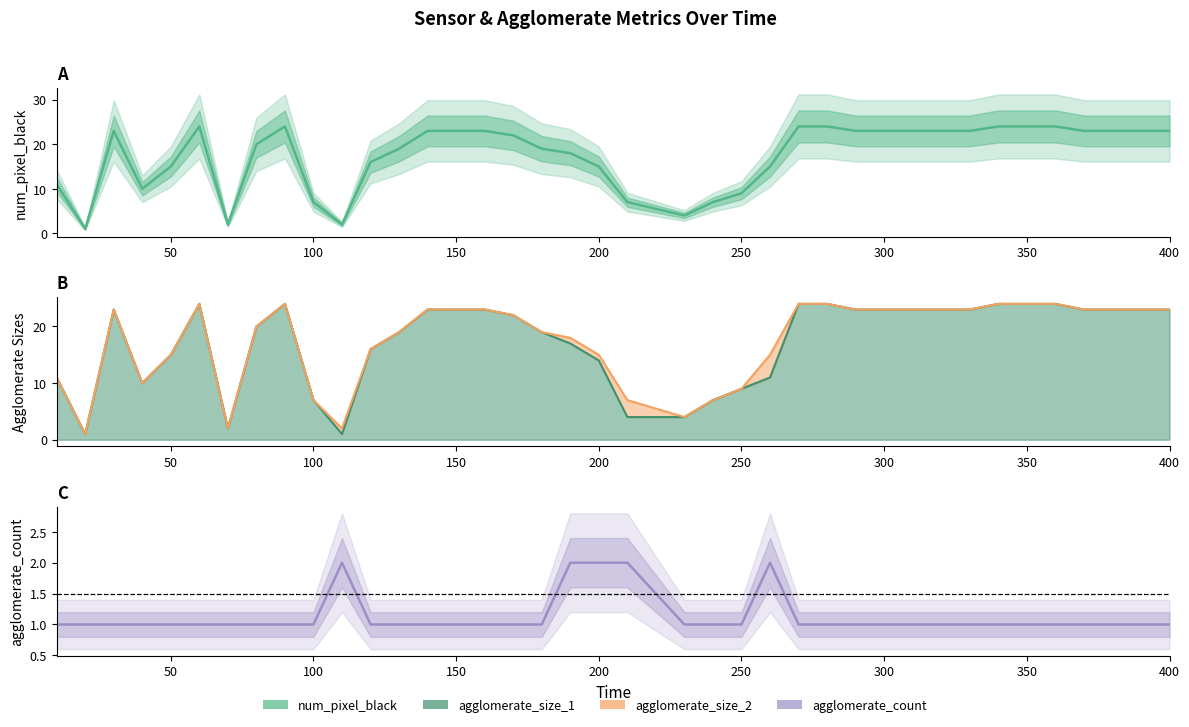

The value of num_pixel_black at 24 is 6. True or false?

False